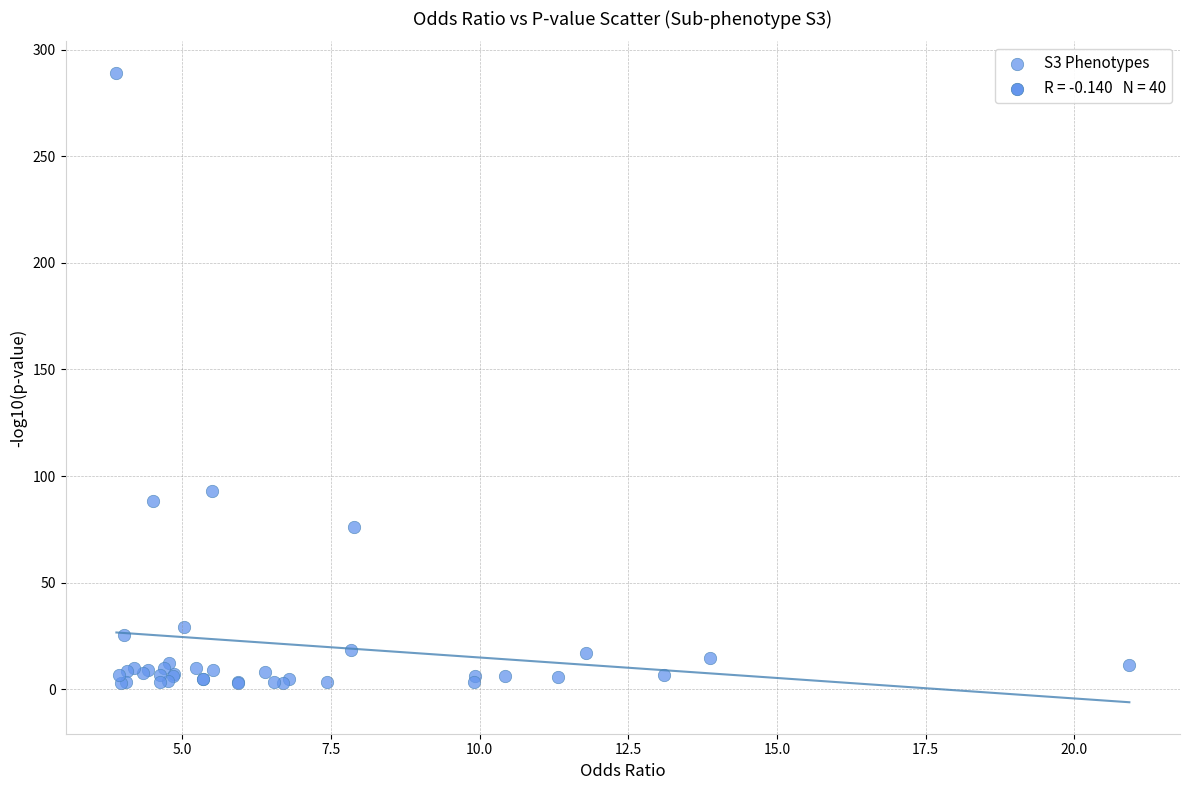

What Y value in the scatter plot is closest to 145?

92.9